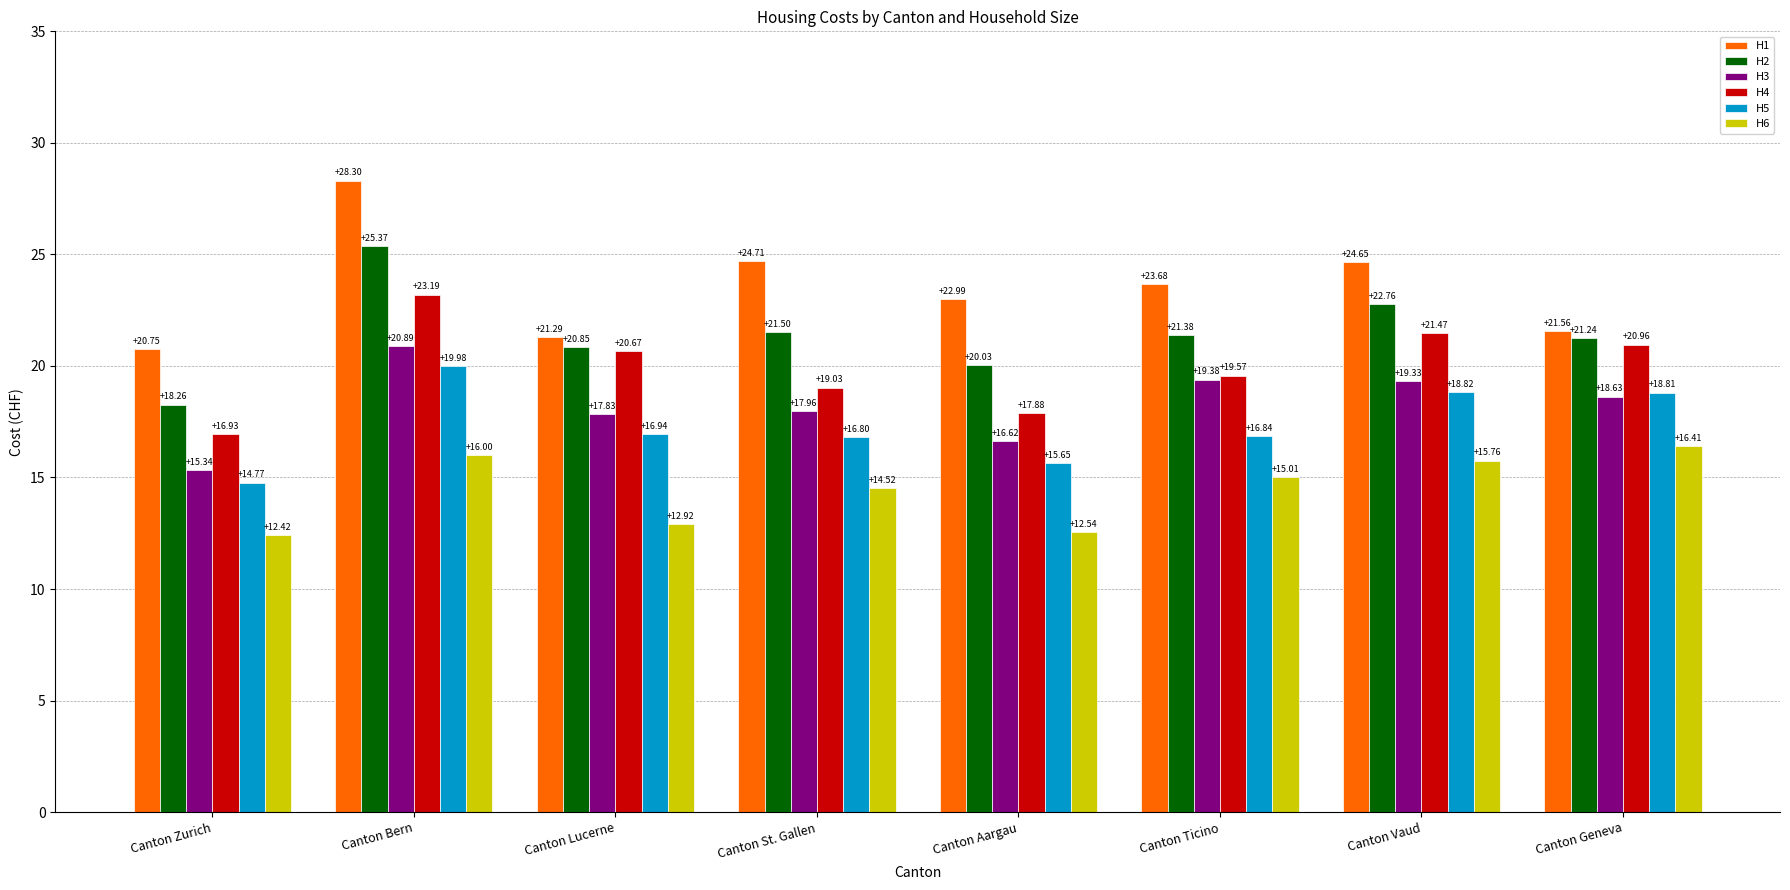

What is the label of the 1st bar from the left?

Canton Zurich